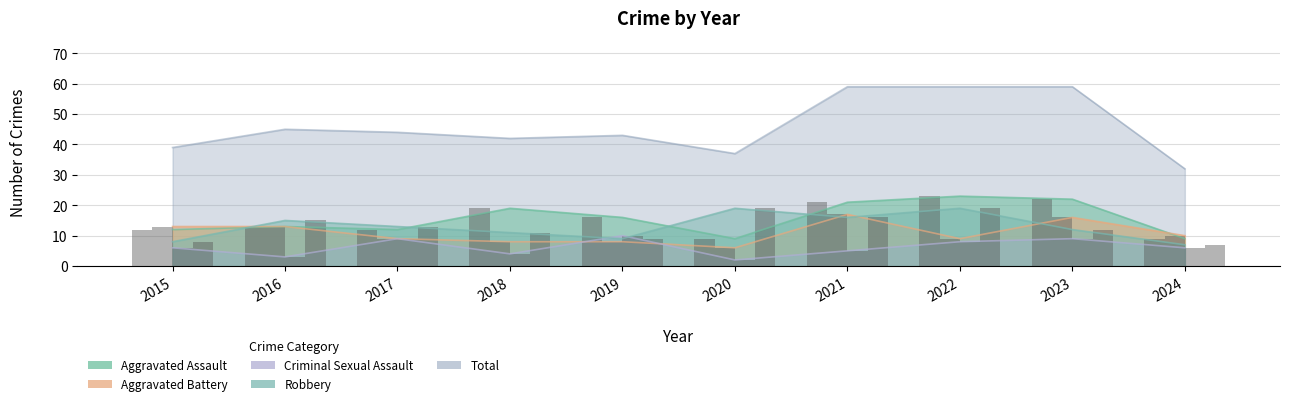

What is the minimum value shown in the chart?

2